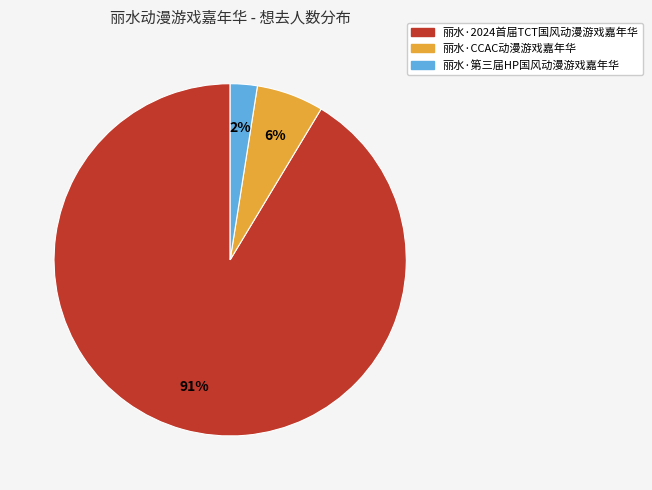

Which slice is the largest?

丽水·2024首届TCT国风动漫游戏嘉年华